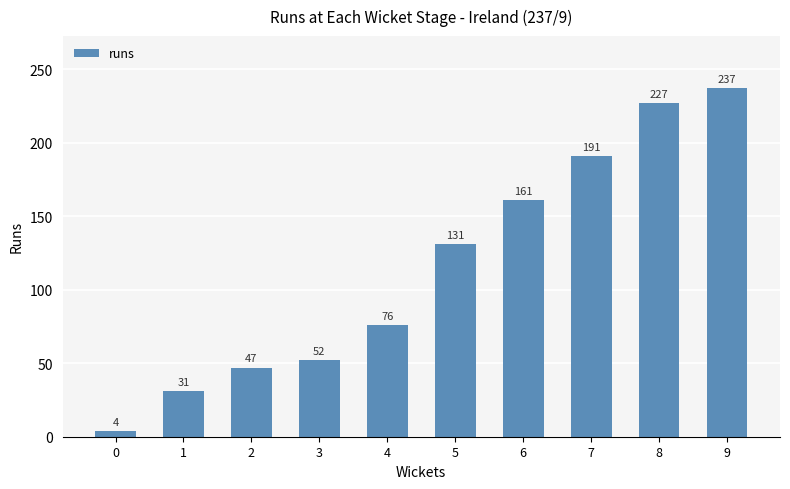

The chart shows a value of 11 at 1. True or false?

False